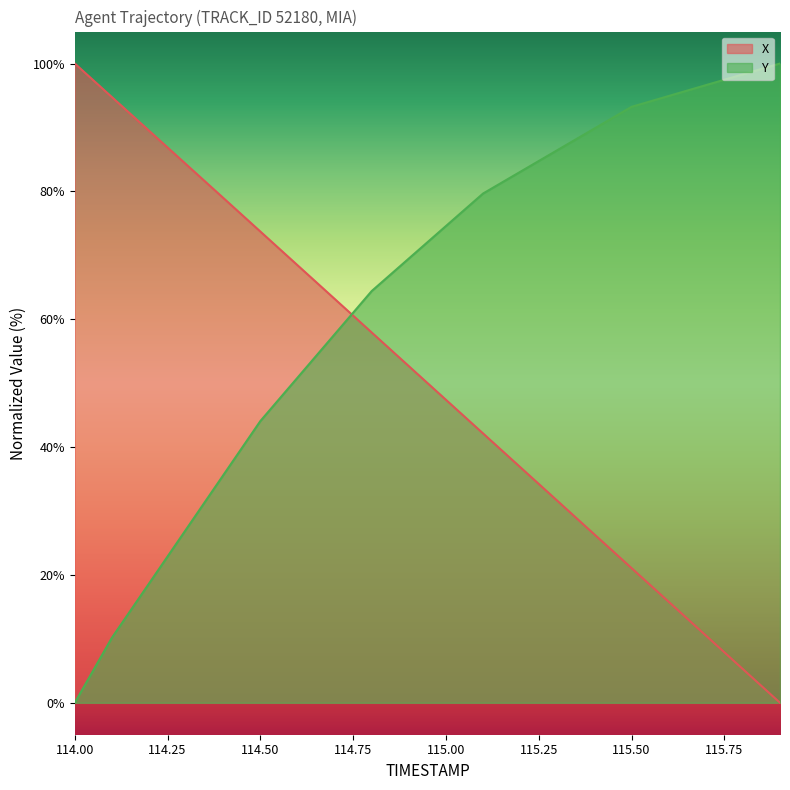

Reading left to right, what are all the values shown in this chart?

X: 114.0=100.0	114.1=94.7	114.2=89.5	114.3=84.2	114.4=79.0	114.5=73.7	114.6=68.4	114.7=63.2	114.8=57.9	114.9=52.7	115.0=47.4	115.1=42.1	115.2=36.9	115.3=31.6	115.4=26.3	115.5=21.1	115.6=15.8	115.7=10.5	115.8=5.3	115.9=0.0
Y: 114.0=0.0	114.1=10.2	114.2=18.6	114.3=27.1	114.4=35.6	114.5=44.1	114.6=50.8	114.7=57.6	114.8=64.4	114.9=69.5	115.0=74.6	115.1=79.7	115.2=83.1	115.3=86.4	115.4=89.8	115.5=93.2	115.6=94.9	115.7=96.6	115.8=98.3	115.9=100.0